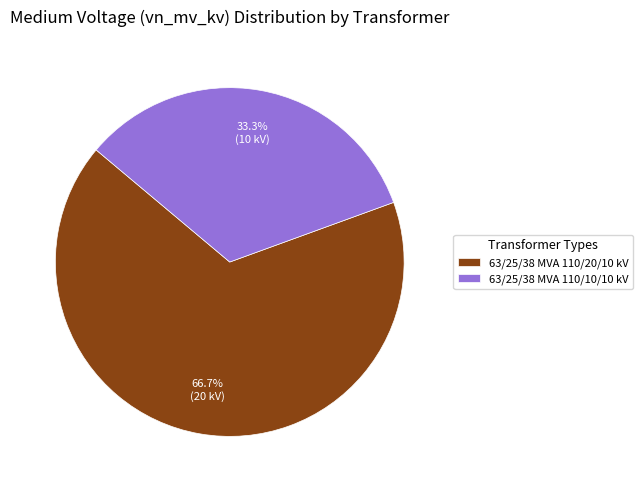

Which slice is the smallest?

63/25/38 MVA 110/10/10 kV